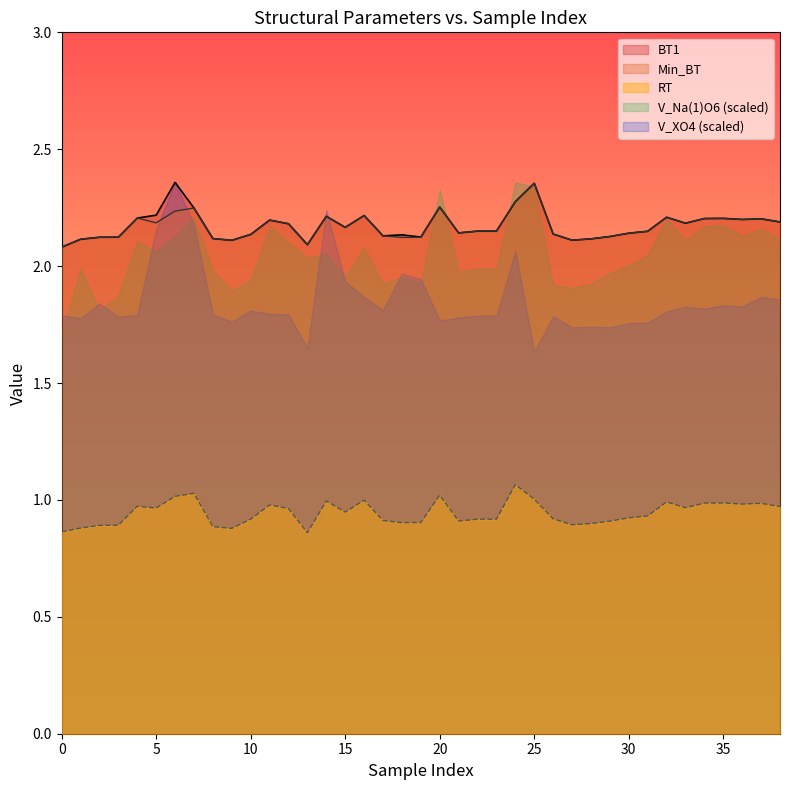

What is the greatest value displayed?

2.4